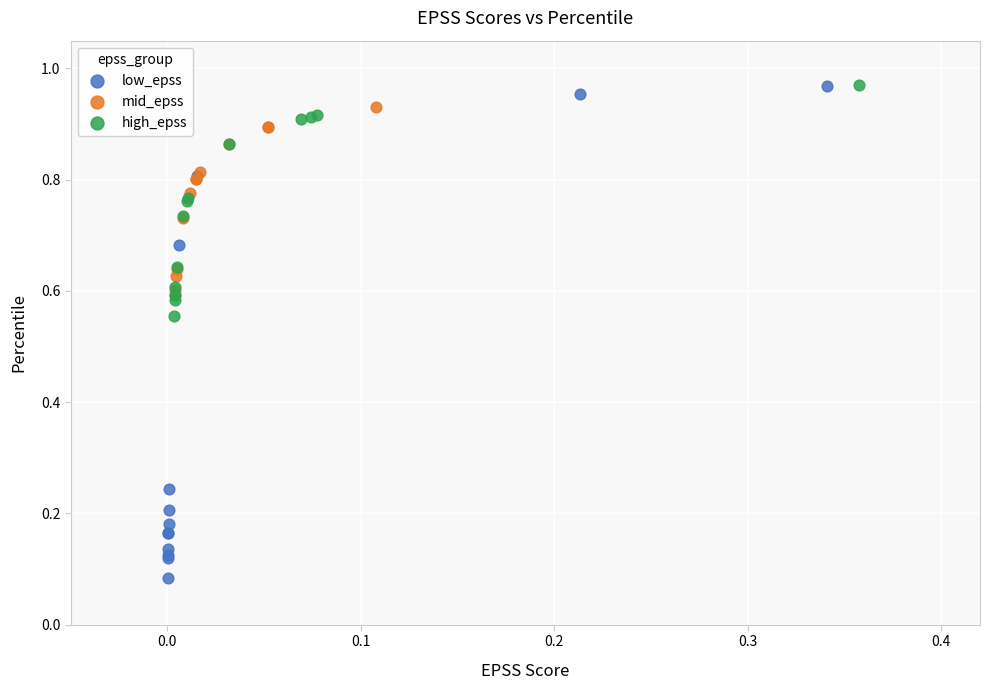

Which series reaches the minimum Y coordinate?

low_epss